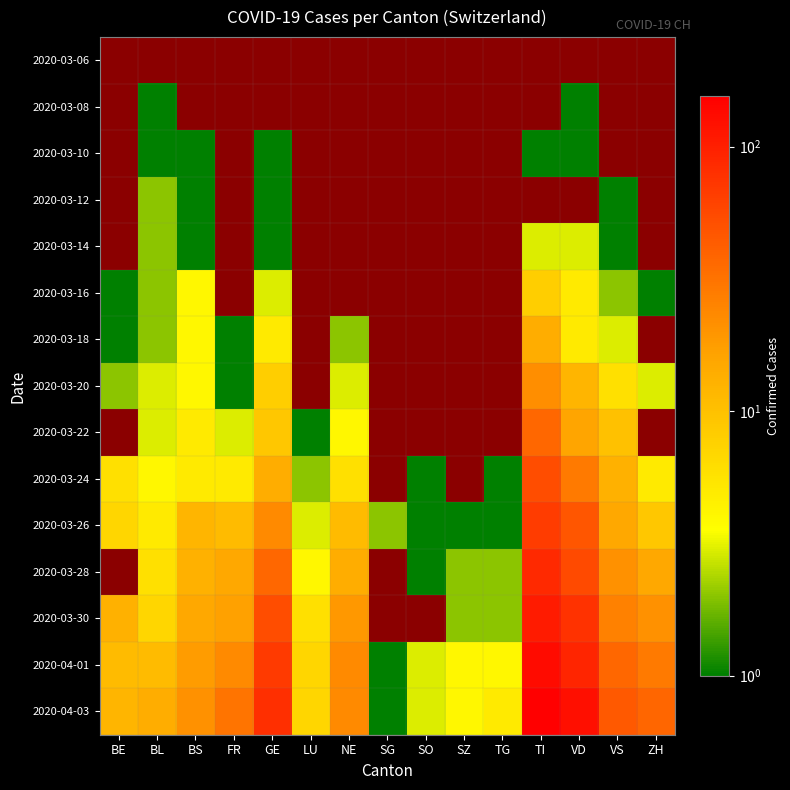

How many values in 2020-03-10 are above zero?

5